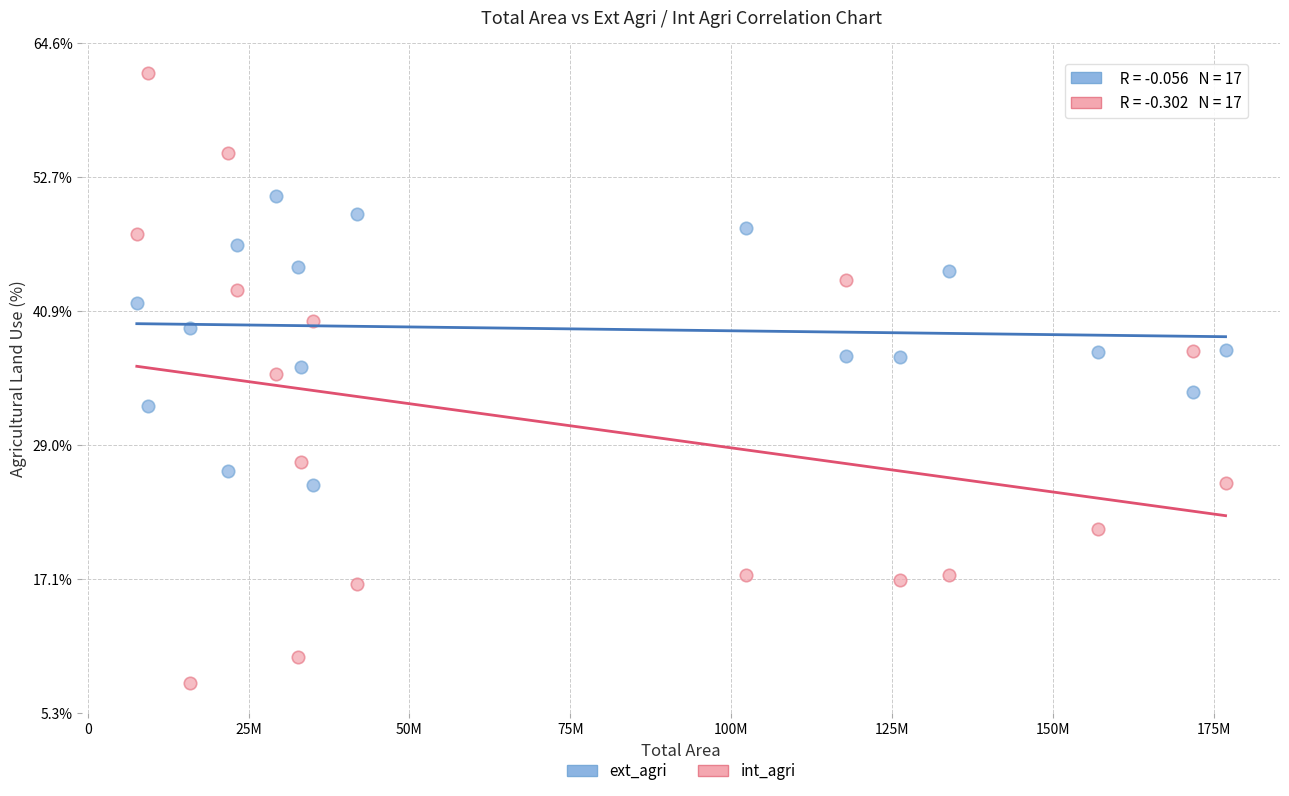

Which series has the widest spread of Y values?

int_agri